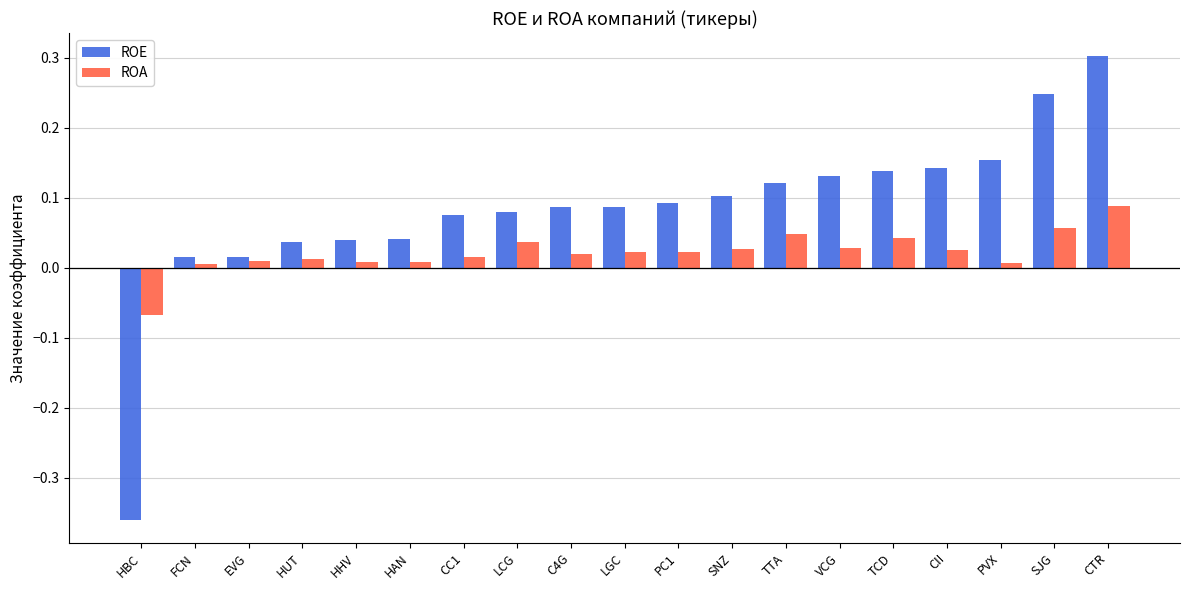

Which series has the largest total across all categories?

ROE